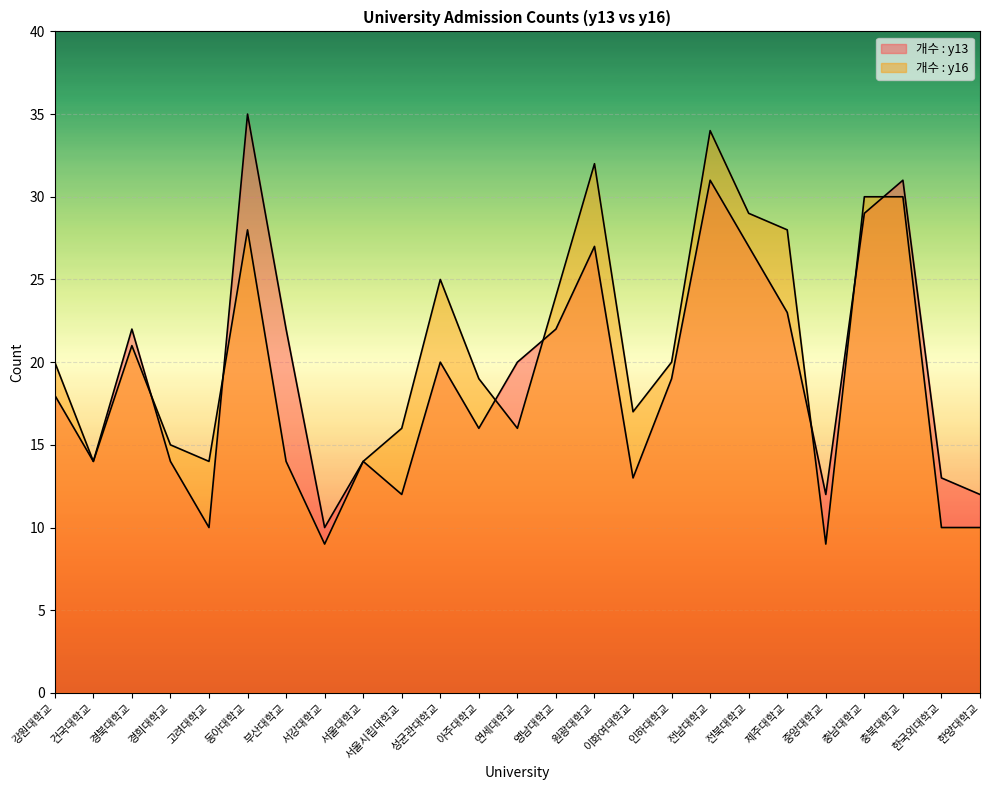

List the labels in order of 개수 : y16 value, smallest first.

서강대학교, 중앙대학교, 한국외대학교, 한양대학교, 건국대학교, 고려대학교, 부산대학교, 서울대학교, 경희대학교, 서울시립대학교, 연세대학교, 이화여대학교, 아주대학교, 강원대학교, 인하대학교, 경북대학교, 영남대학교, 성균관대학교, 동아대학교, 제주대학교, 전북대학교, 충남대학교, 충북대학교, 원광대학교, 전남대학교